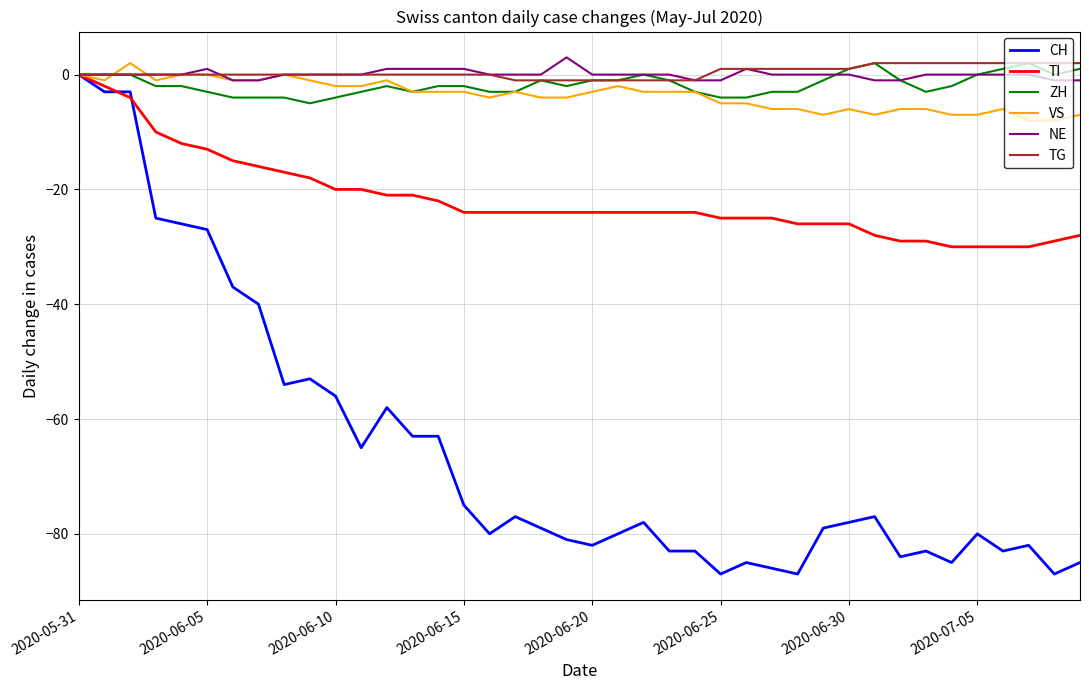

What is the maximum value shown in the chart?

3